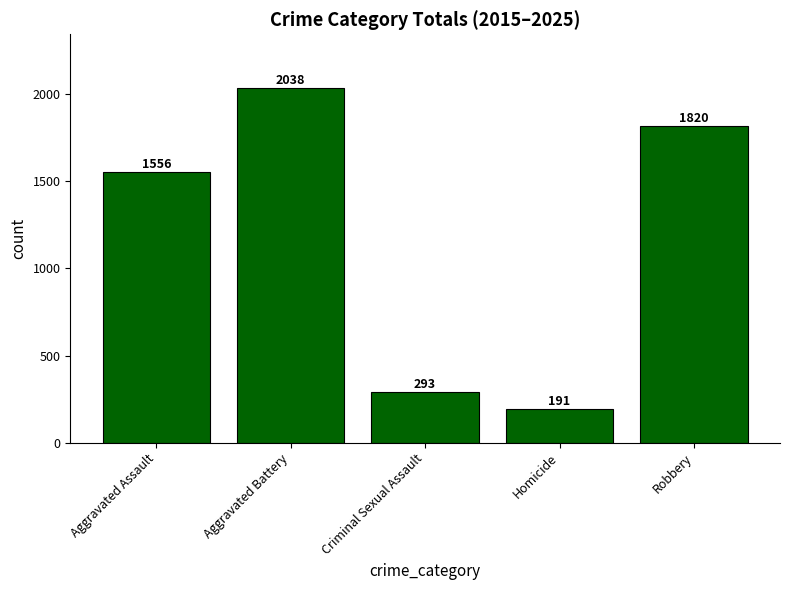

Reading left to right, transcribe all the data shown in this chart.

1556	2038	293	191	1820